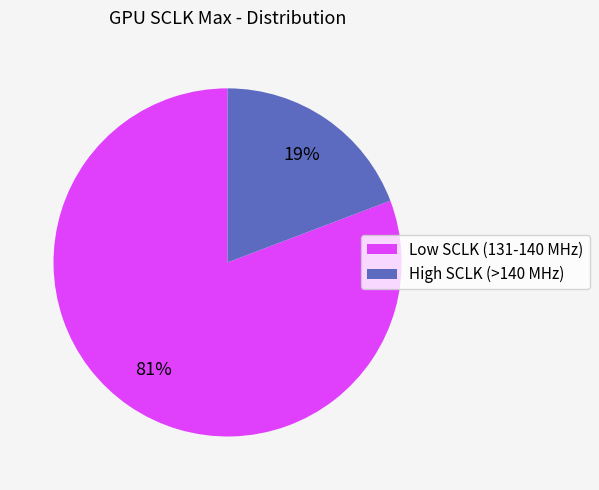

How many slices are in this pie chart?

2